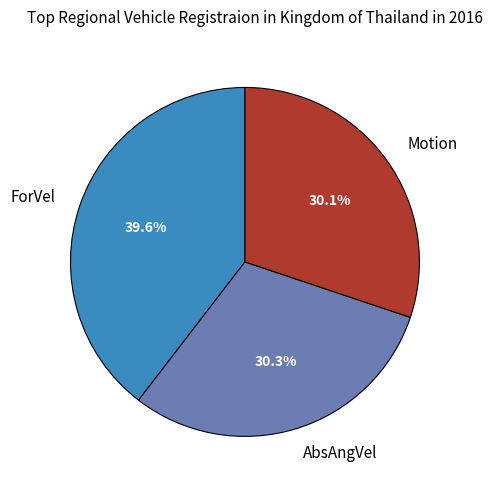

Does AbsAngVel represent more than half of the total?

No